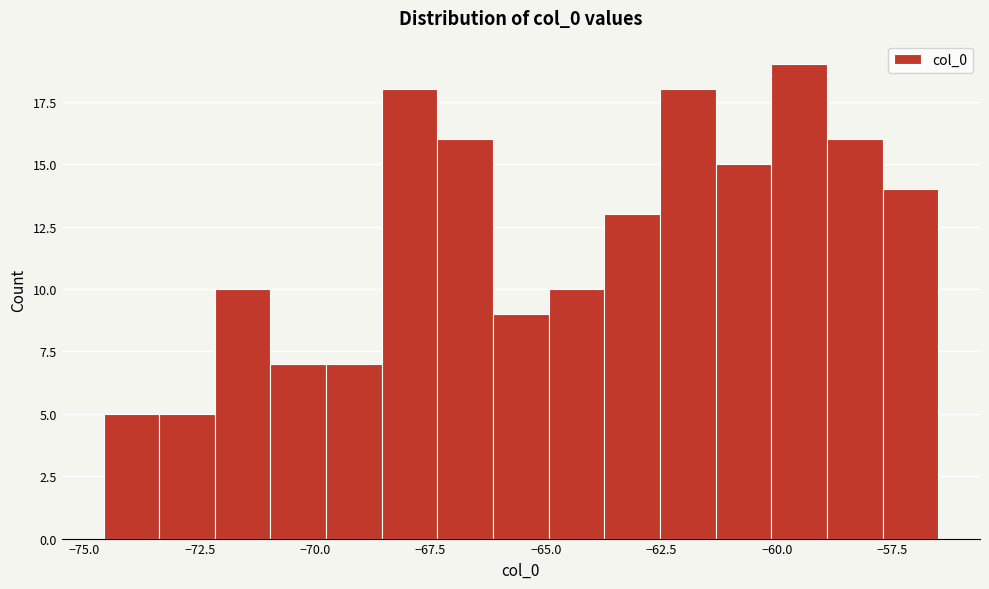

Read against the x-axis, roughly where is the centre of the tallest bar?

-59.5